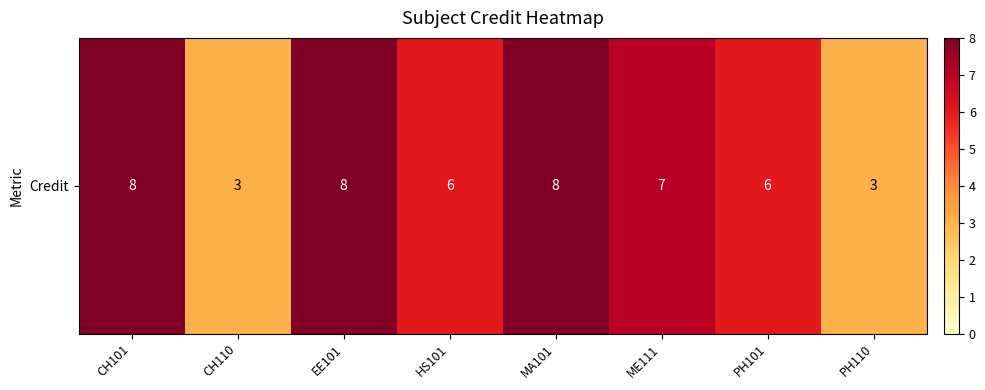

At which category does the chart reach its peak across all series?

CH101